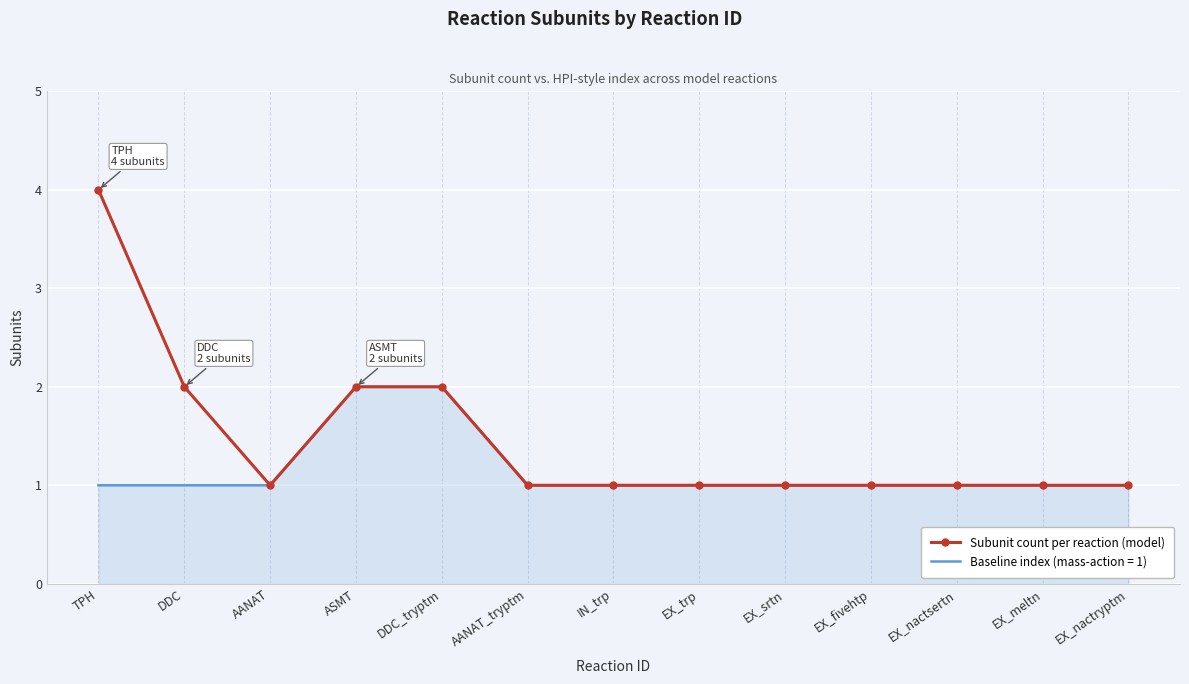

Which category has the highest value across all series?

TPH